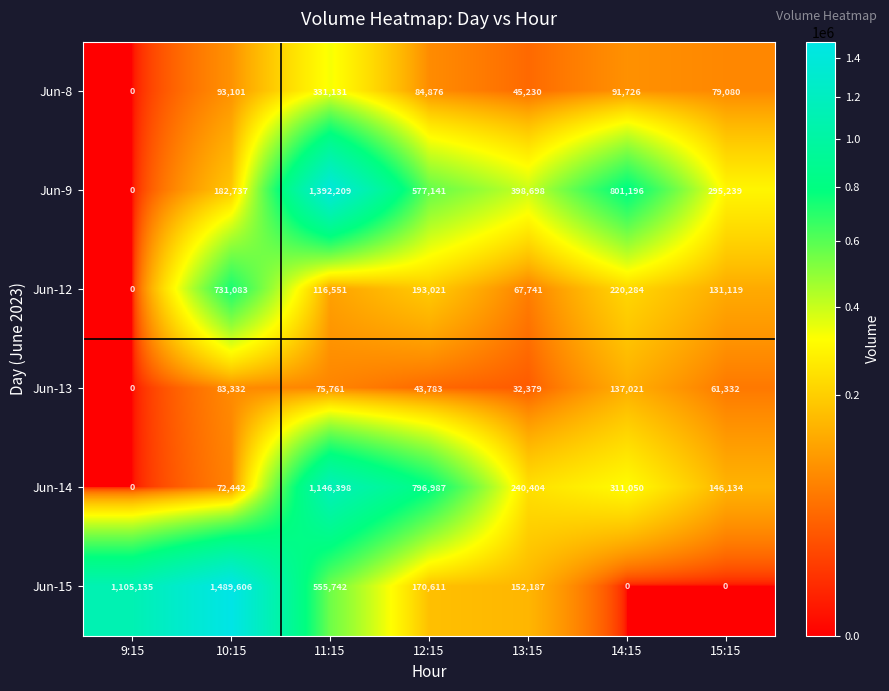

What is the sum of all Jun-8 values?

725144